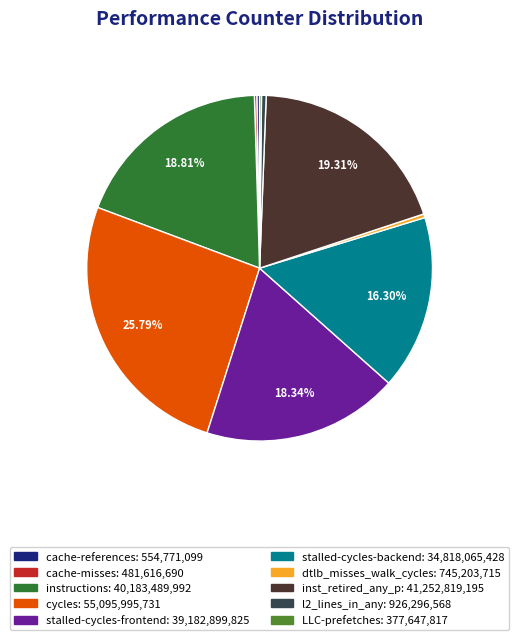

Combined, do stalled-cycles-frontend and cycles account for over 50%?

No